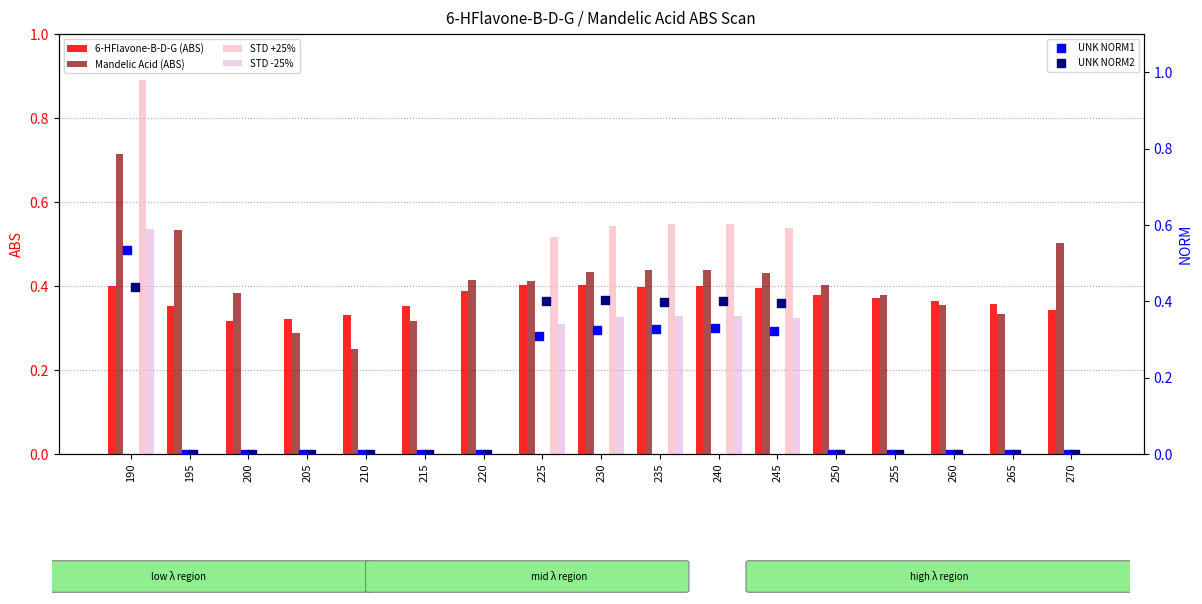

What are all the series names shown in the legend?

6-HFlavone-B-D-G (ABS), Mandelic Acid (ABS), STD +25%, STD -25%, UNK NORM1, UNK NORM2